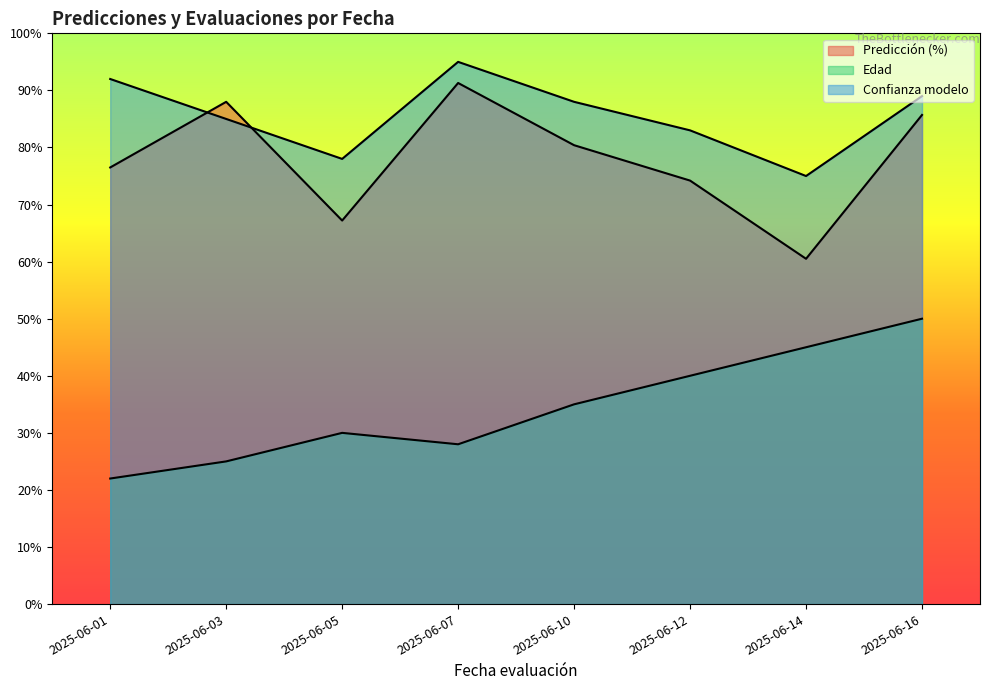

Does the chart display data point markers on the line(s)?

No